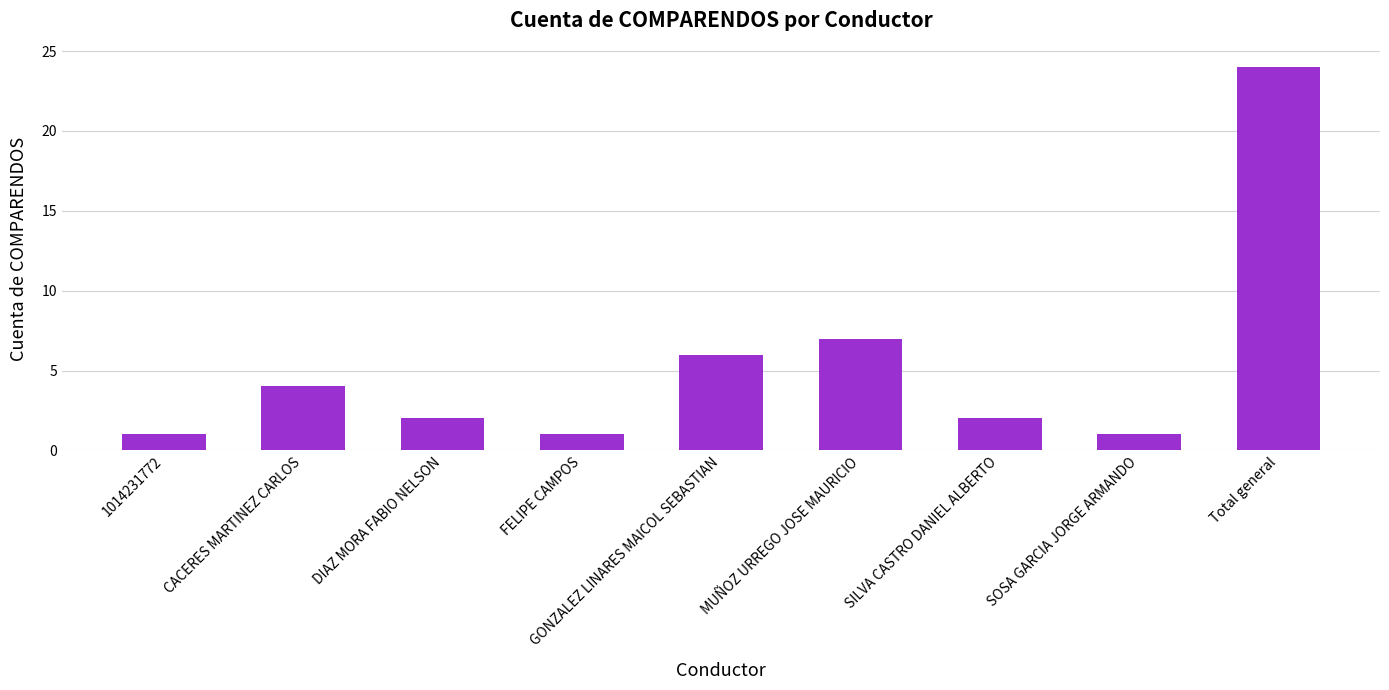

What is the value of the 7th bar from the left?

2